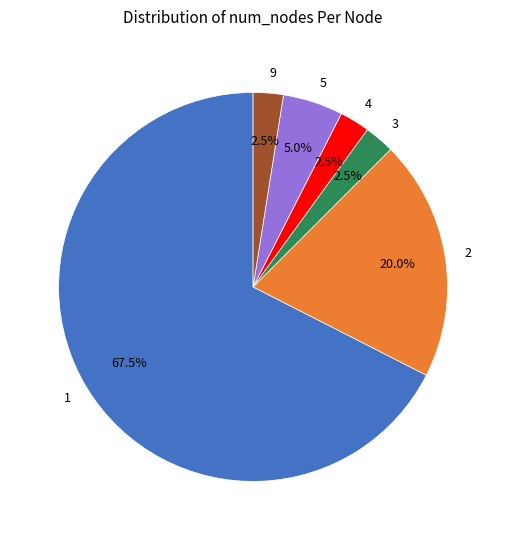

Which has a higher value, 5 or 3?

5